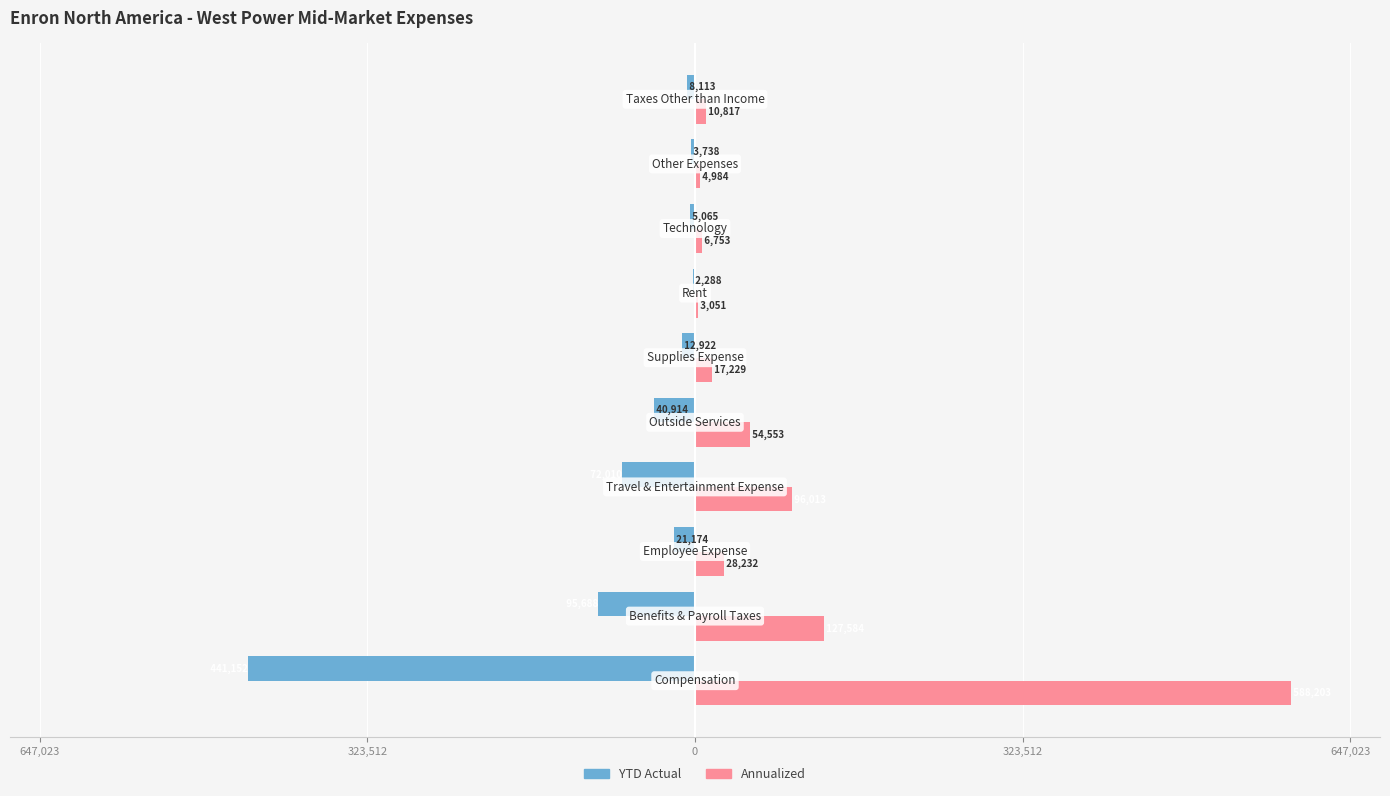

What is the difference between the maximum and second lowest values in the Annualized series?

583219.3